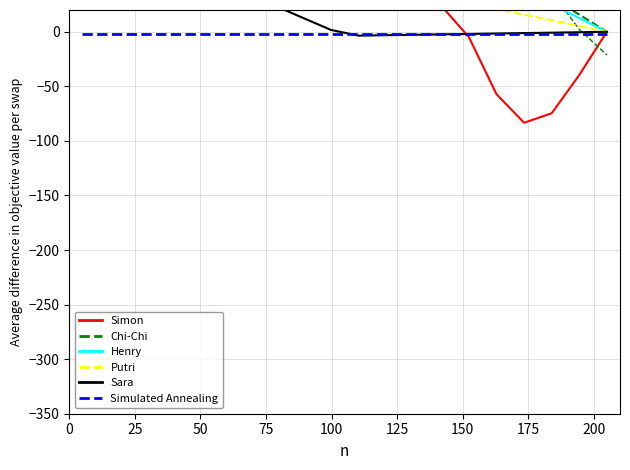

Where is Sara nearest to the value 48?

125